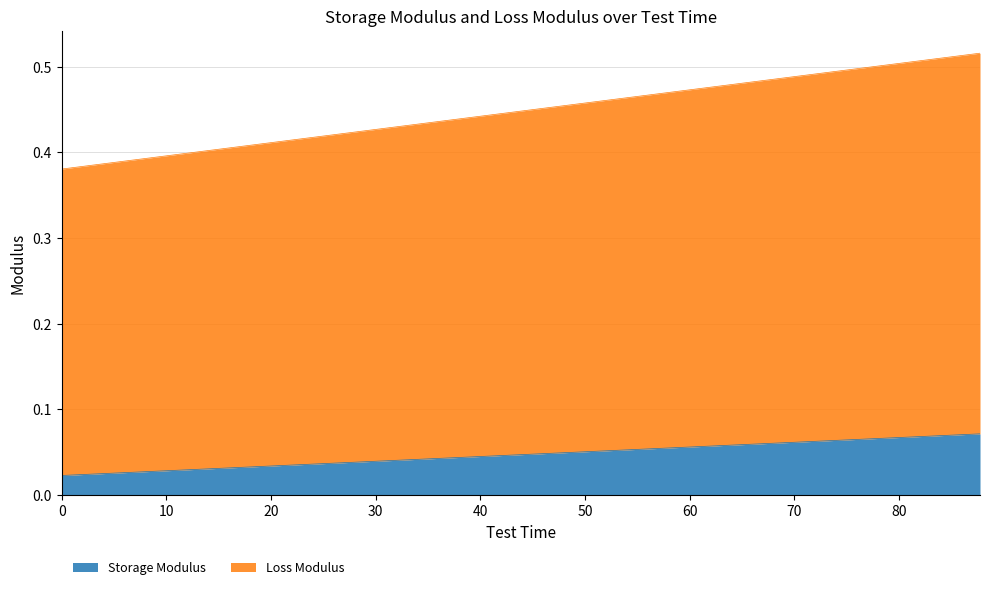

What is the minimum value for Loss Modulus?

0.4